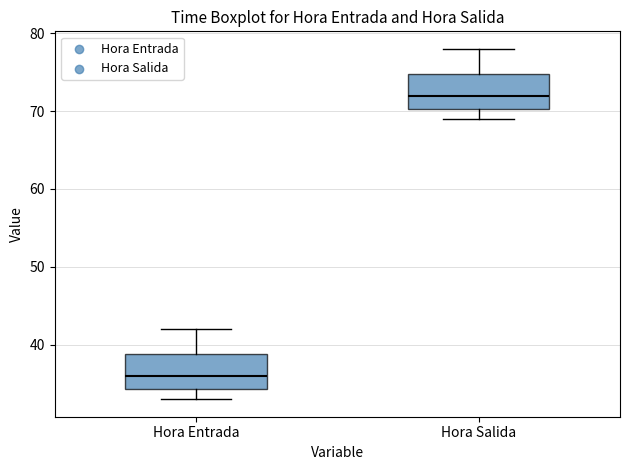

Reading left to right, transcribe this box plot: for each box, give where its median line is, the range the box spans, and where its two whiskers end, as read against the y-axis. The values are not printed on the chart, so give them approximately, as read against the axis.

Hora Entrada: median 36, box 34 to 39, whiskers 33 to 42
Hora Salida: median 72, box 70 to 75, whiskers 69 to 78